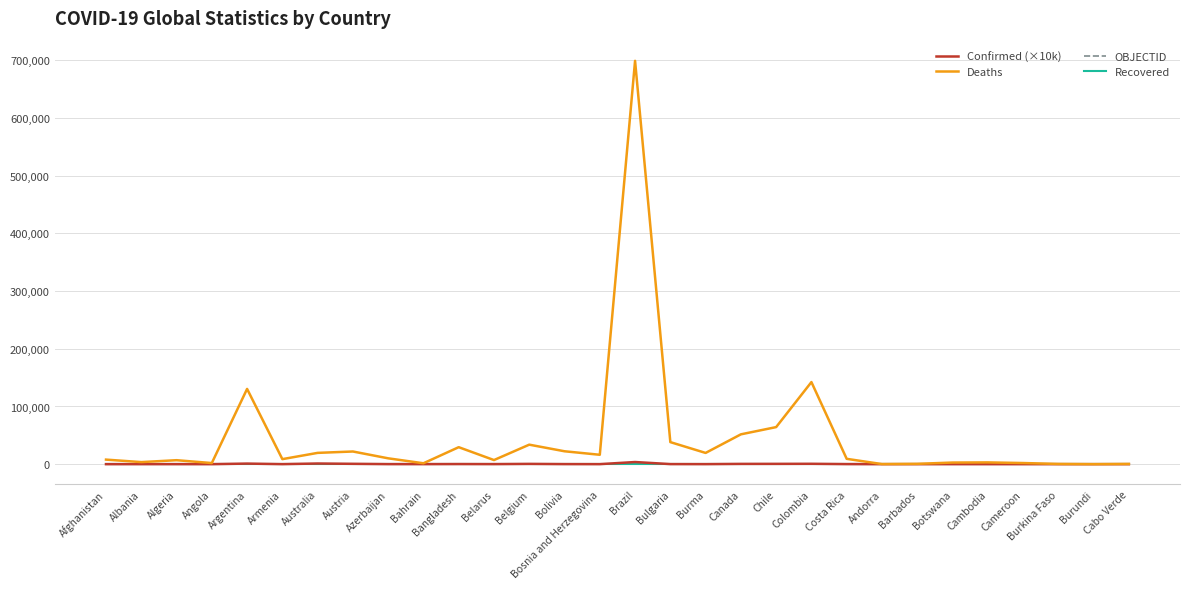

Which series has the widest spread of values?

Deaths